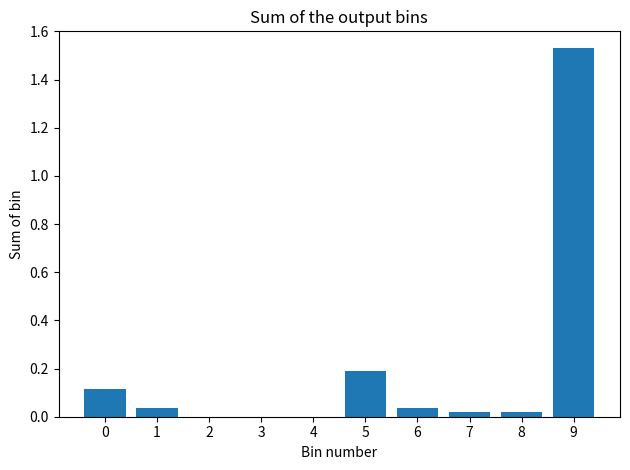

What is the change in value from 4 to 5?

+0.2